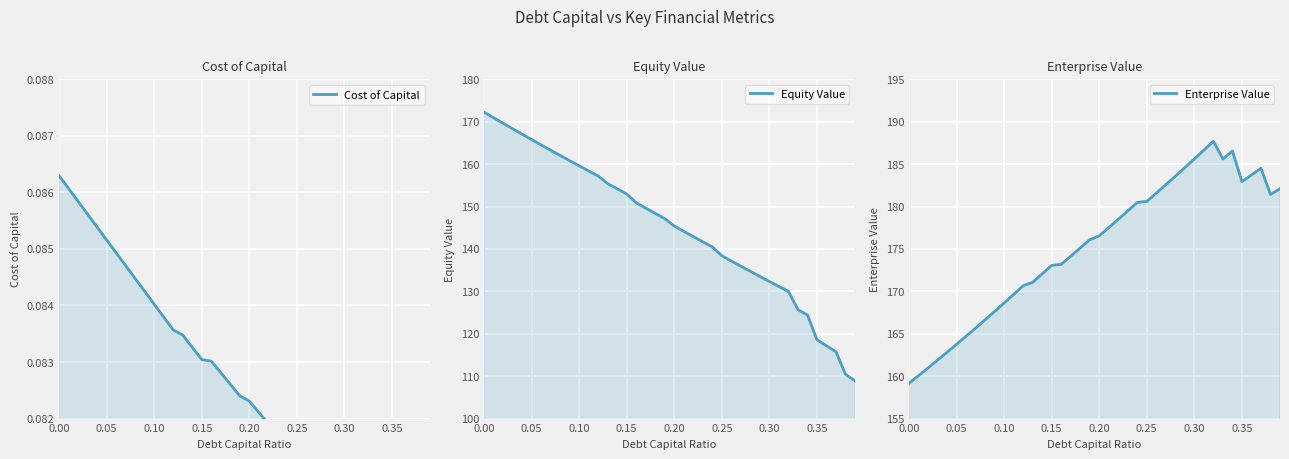

What is the average value of the Enterprise Value series?

175.2